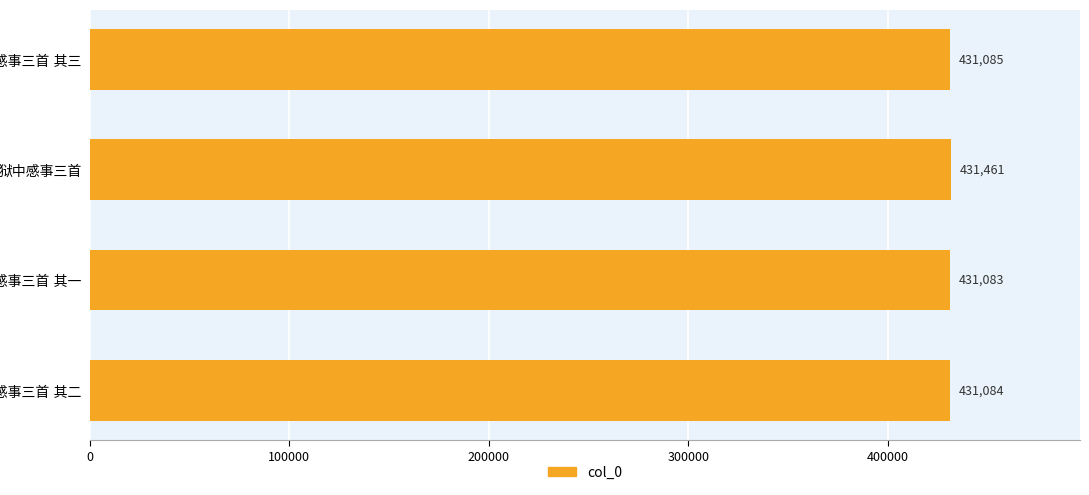

Reading top to bottom, what are all the values shown in this chart?

431085	431461	431083	431084